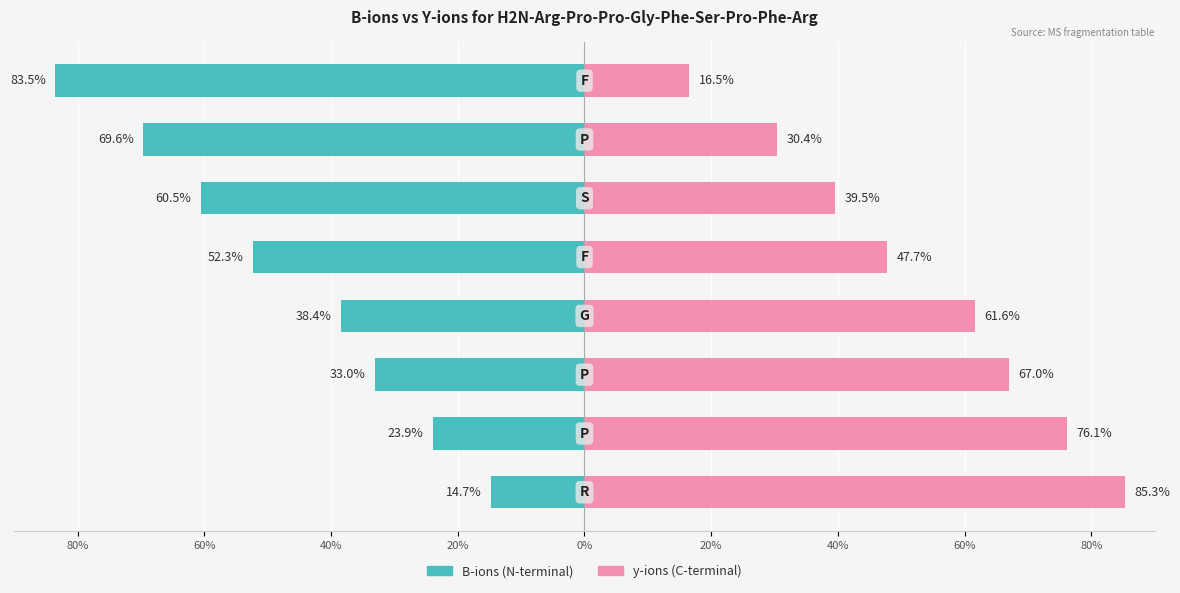

Between 20% and 20%, which is larger?

20%